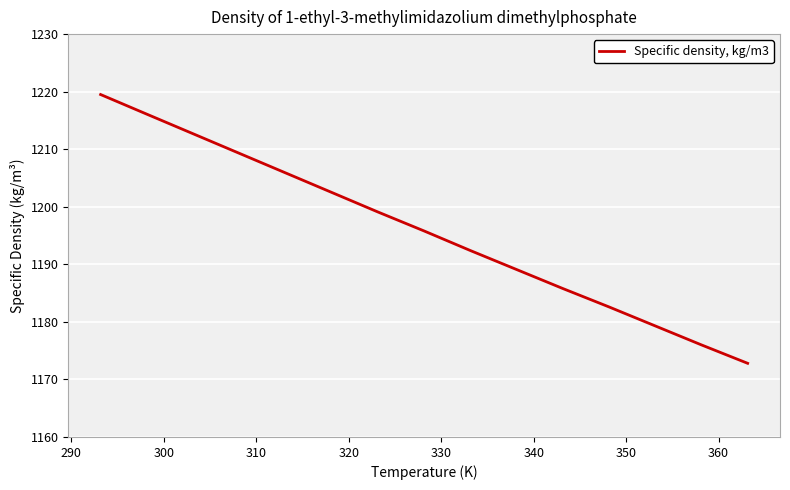

What is the maximum value shown in the chart?

1219.5